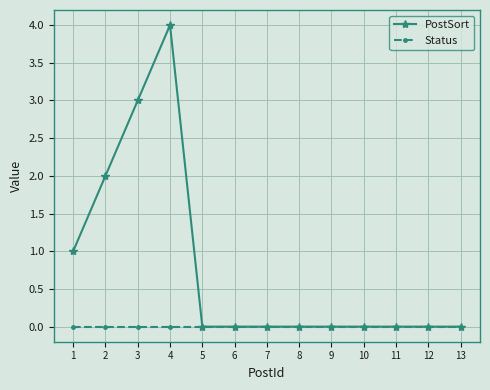

What is the difference between the second highest and minimum values in the PostSort series?

3